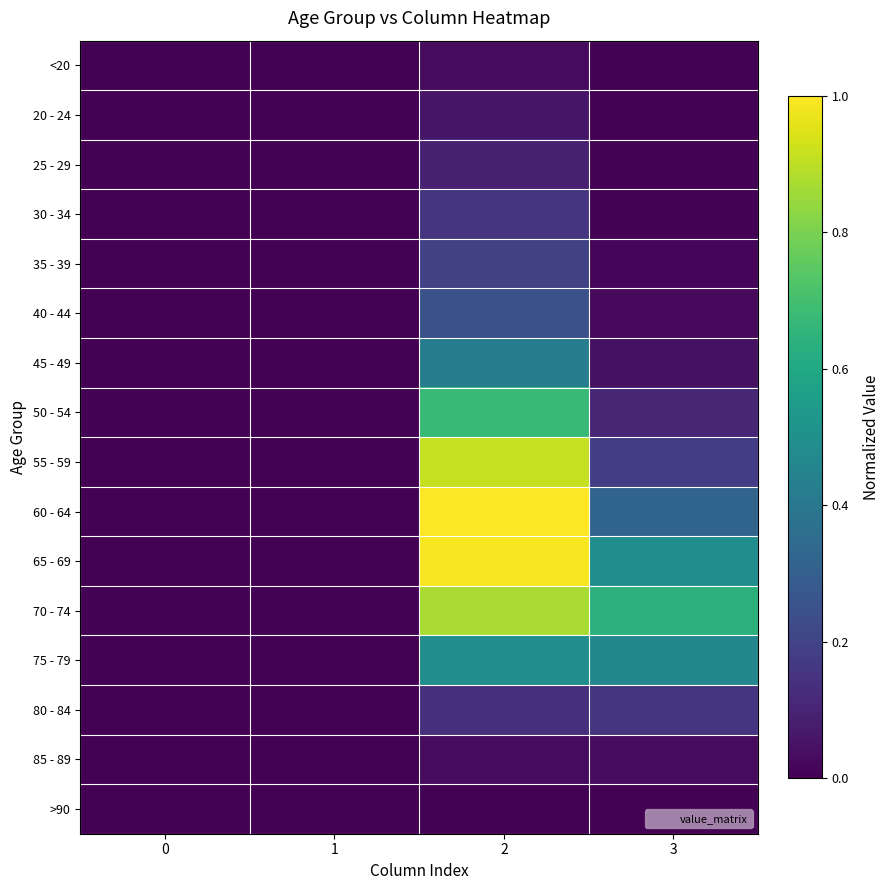

Reading right to left, extract all data points from this chart.

<20: 3=0.0	2=0.0	1=0.0	0=0.0
20 - 24: 3=0.0	2=0.1	1=0.0	0=0.0
25 - 29: 3=0.0	2=0.1	1=0.0	0=0.0
30 - 34: 3=0.0	2=0.2	1=0.0	0=0.0
35 - 39: 3=0.0	2=0.2	1=0.0	0=0.0
40 - 44: 3=0.0	2=0.2	1=0.0	0=0.0
45 - 49: 3=0.0	2=0.4	1=0.0	0=0.0
50 - 54: 3=0.1	2=0.7	1=0.0	0=0.0
55 - 59: 3=0.2	2=0.9	1=0.0	0=0.0
60 - 64: 3=0.3	2=1.0	1=0.0	0=0.0
65 - 69: 3=0.5	2=1.0	1=0.0	0=0.0
70 - 74: 3=0.6	2=0.9	1=0.0	0=0.0
75 - 79: 3=0.5	2=0.5	1=0.0	0=0.0
80 - 84: 3=0.2	2=0.1	1=0.0	0=0.0
85 - 89: 3=0.0	2=0.0	1=0.0	0=0.0
>90: 3=0.0	2=0.0	1=0.0	0=0.0